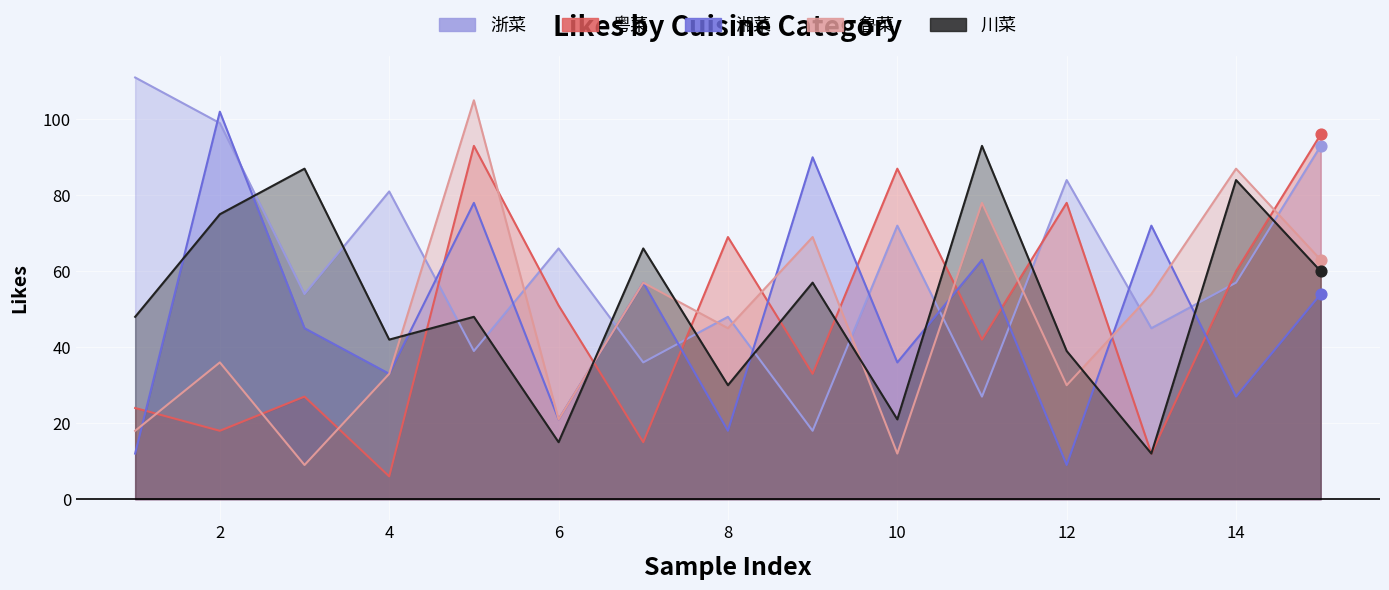

Which series has the widest spread of Y values?

鲁菜